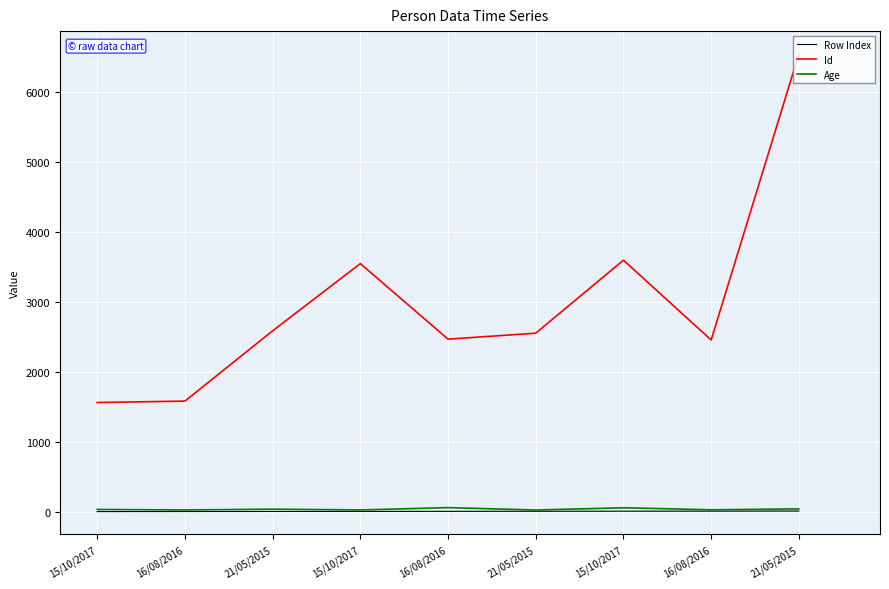

Is it true that Row Index equals 8 at 16/08/2016?

True